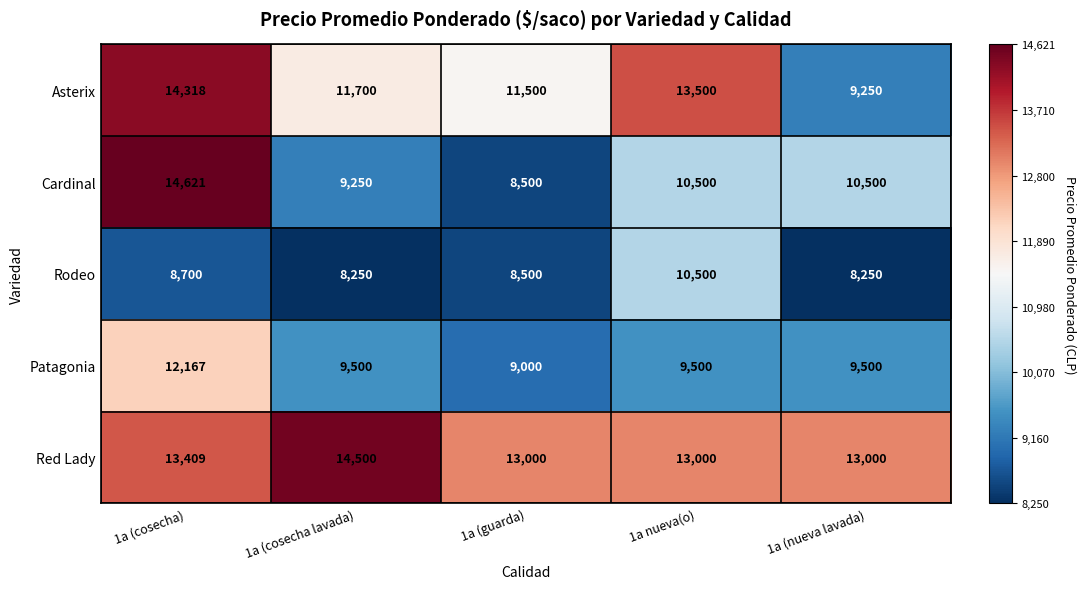

Which series changed the most between 1a (cosecha lavada) and 1a (nueva lavada)?

Asterix